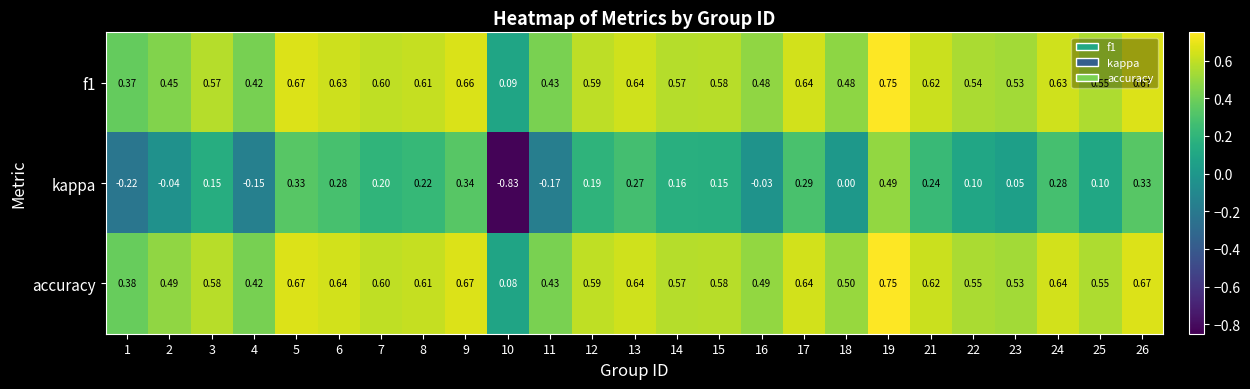

Which series has the largest range (max minus min)?

kappa